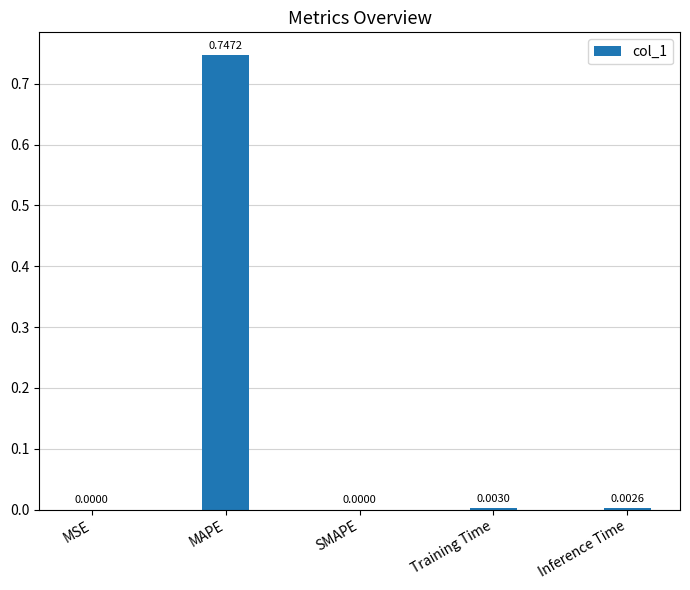

Does the chart contain stacked bars?

No